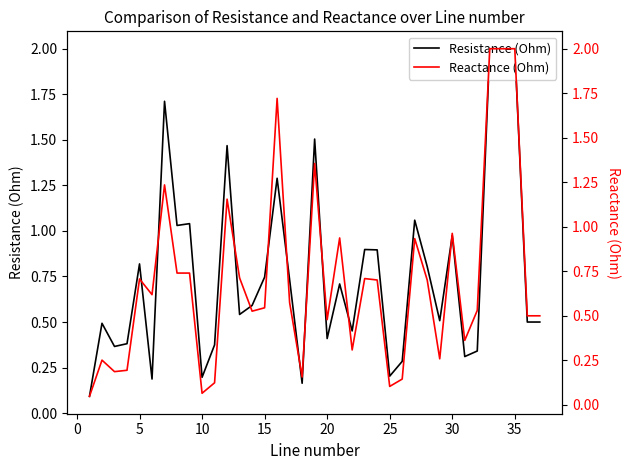

In Reactance (Ohm), how many points are higher than both neighbors (excluding endpoints)?

10